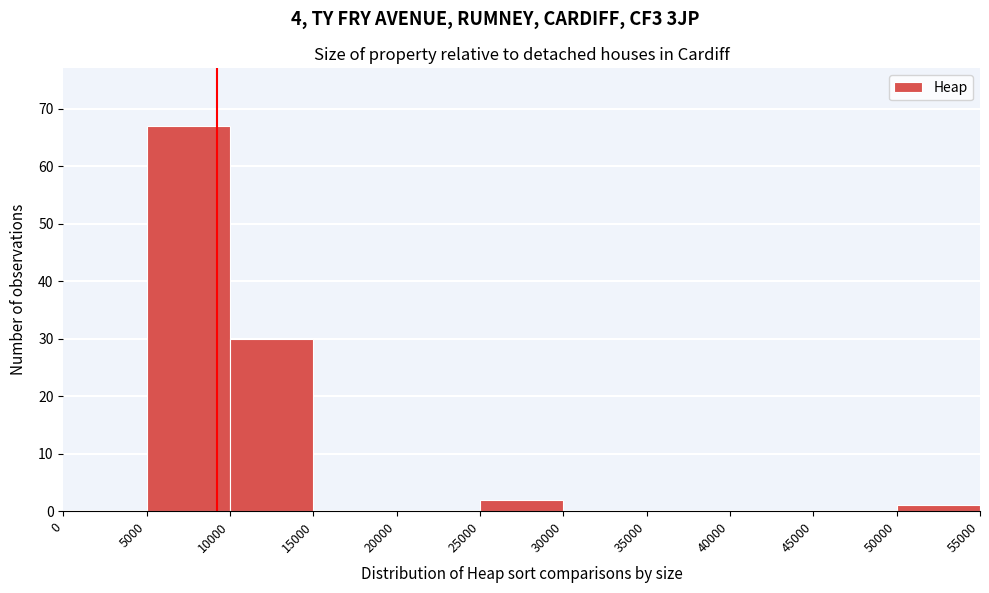

Over which range of the x-axis is the bar tallest?

5000 to 10000